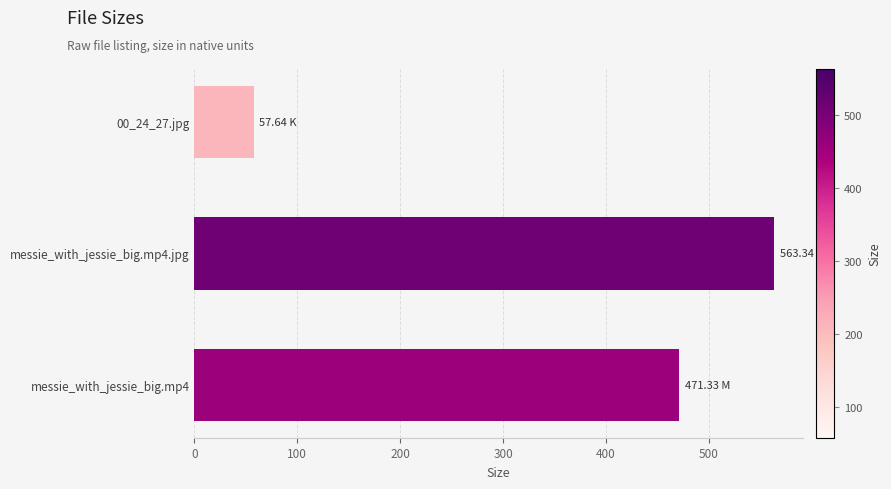

What is the change in value from 00_24_27.jpg to messie_with_jessie_big.mp4?

+413.7